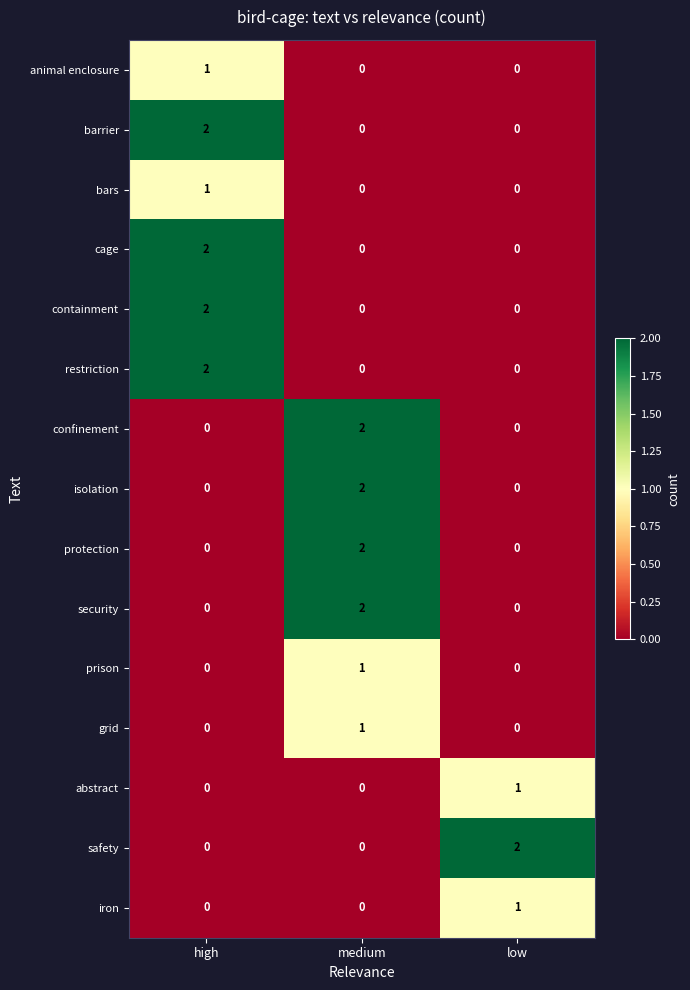

What is the total value across all series at medium?

10